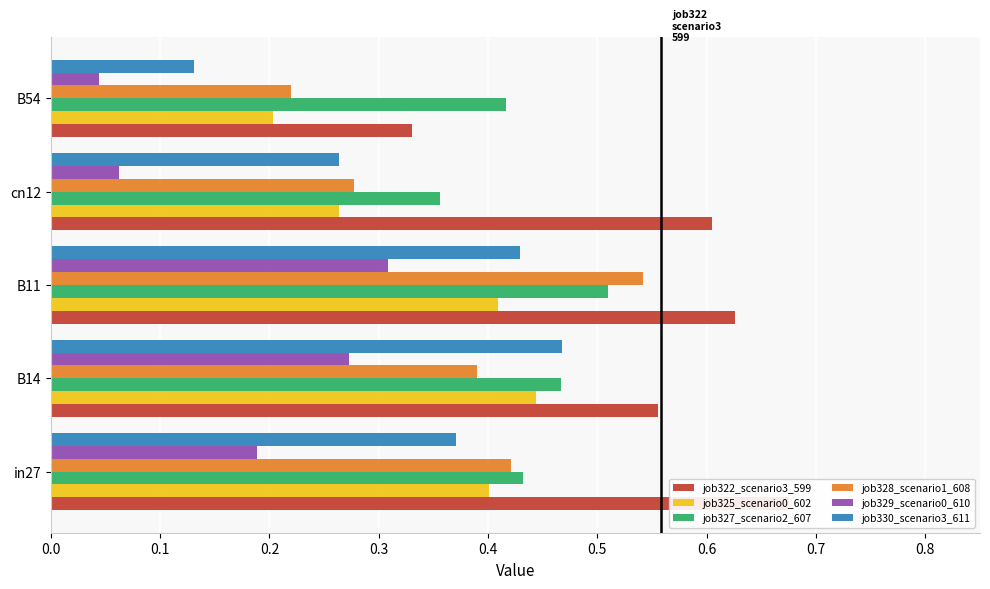

What is the total value across all series at B11?

2.8